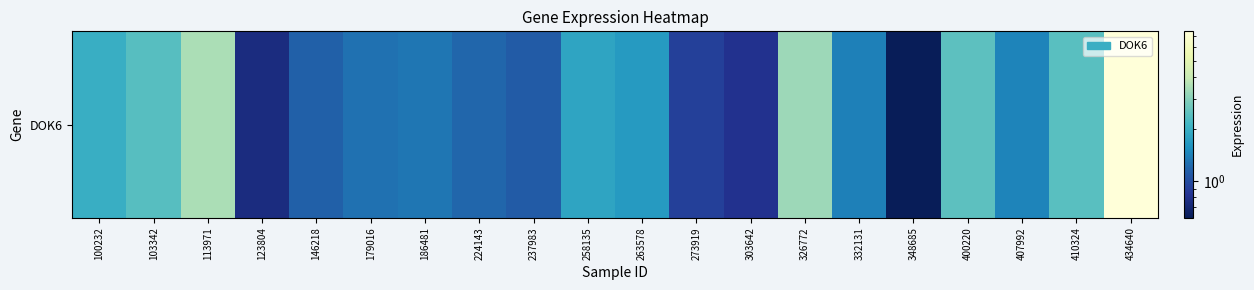

What is the change in value from 123804 to 303642?

+0.1